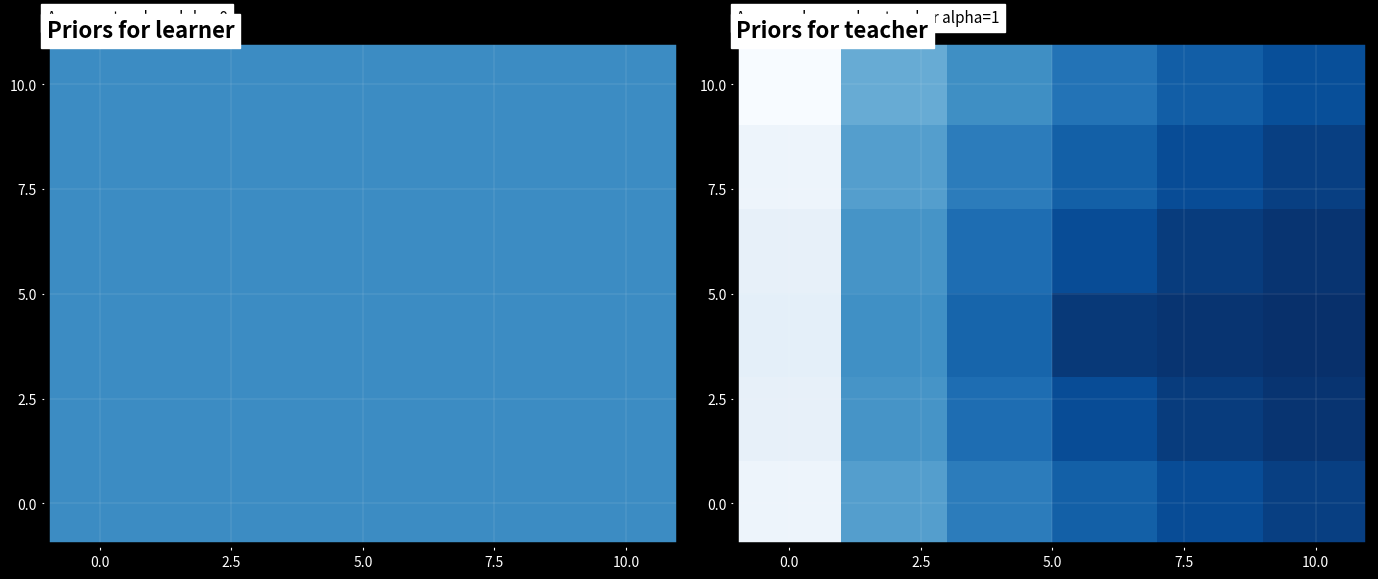

What is the lowest value of the 0.0 series?

-2.9